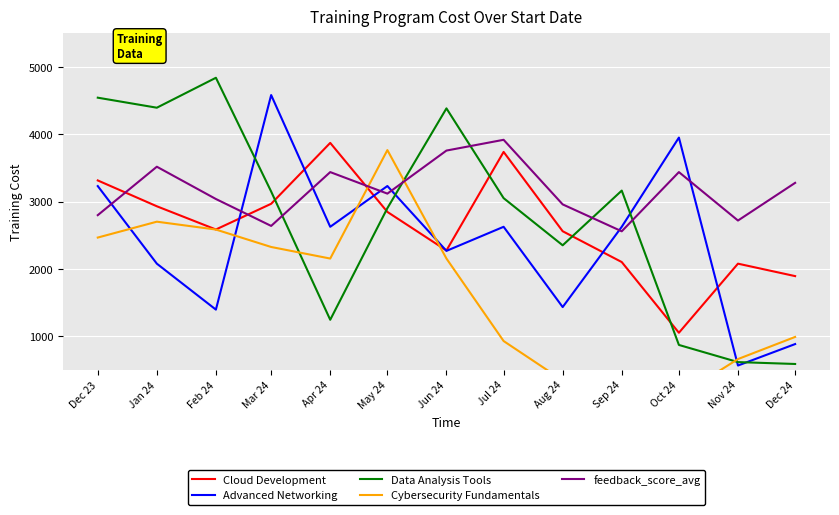

Is the value of Data Analysis Tools at Dec 24 greater than the value of Advanced Networking at Dec 24?

No